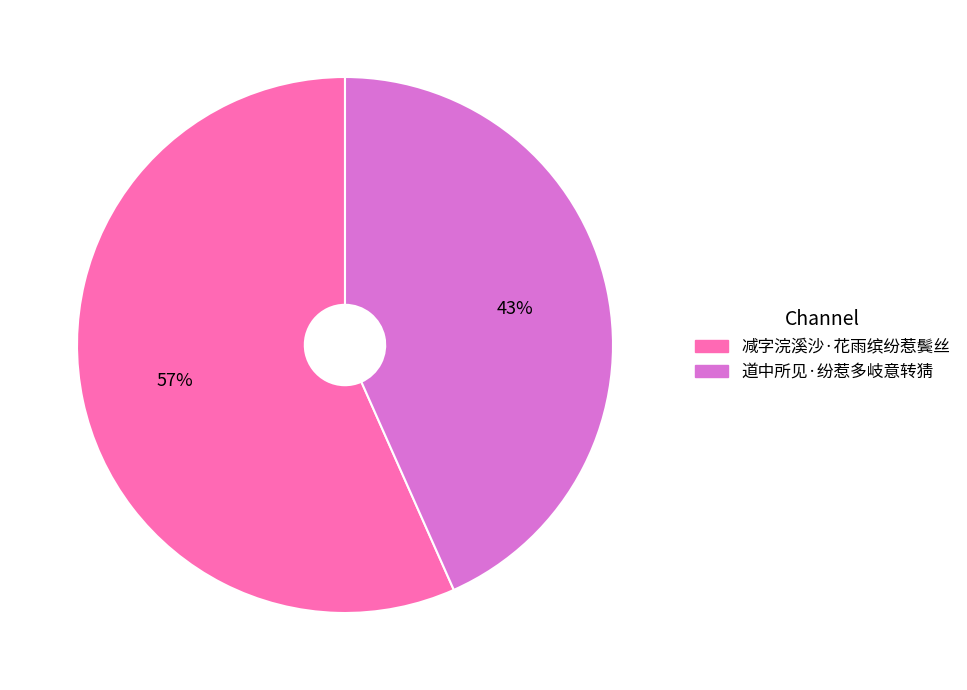

Does 减字浣溪沙·花雨缤纷惹鬓丝 represent more than half of the total?

Yes